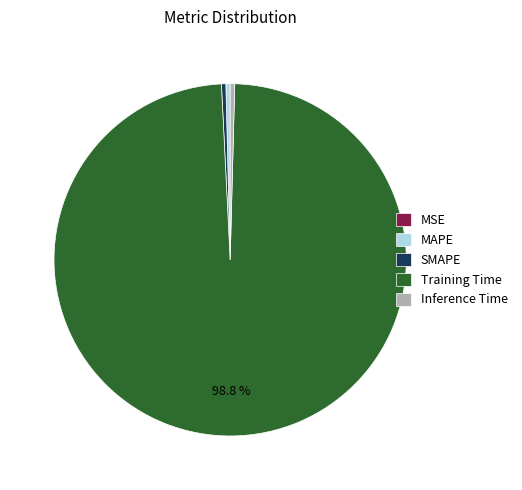

To the nearest percent, what percentage of the pie is Training Time?

99%